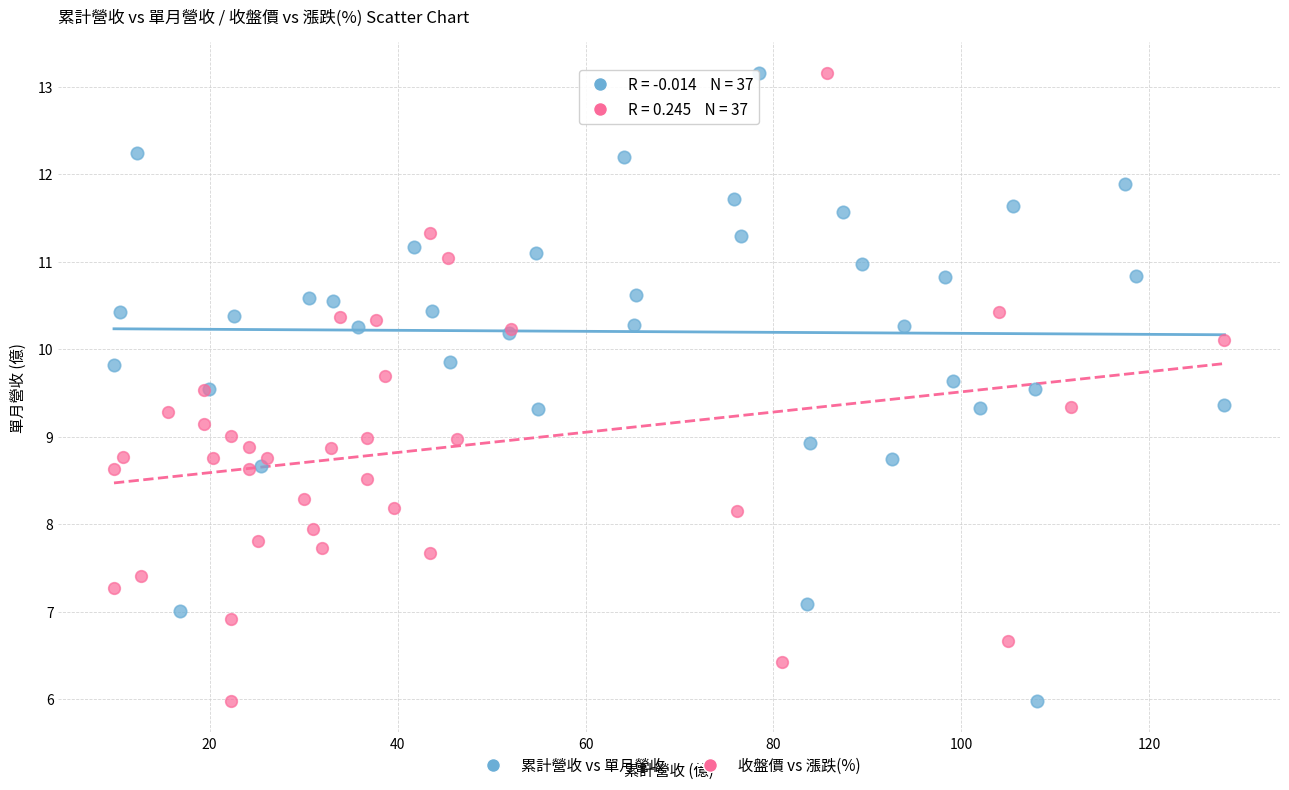

What are all the series names shown in the legend?

累計營收 vs 單月營收, 收盤價 vs 漲跌(%)